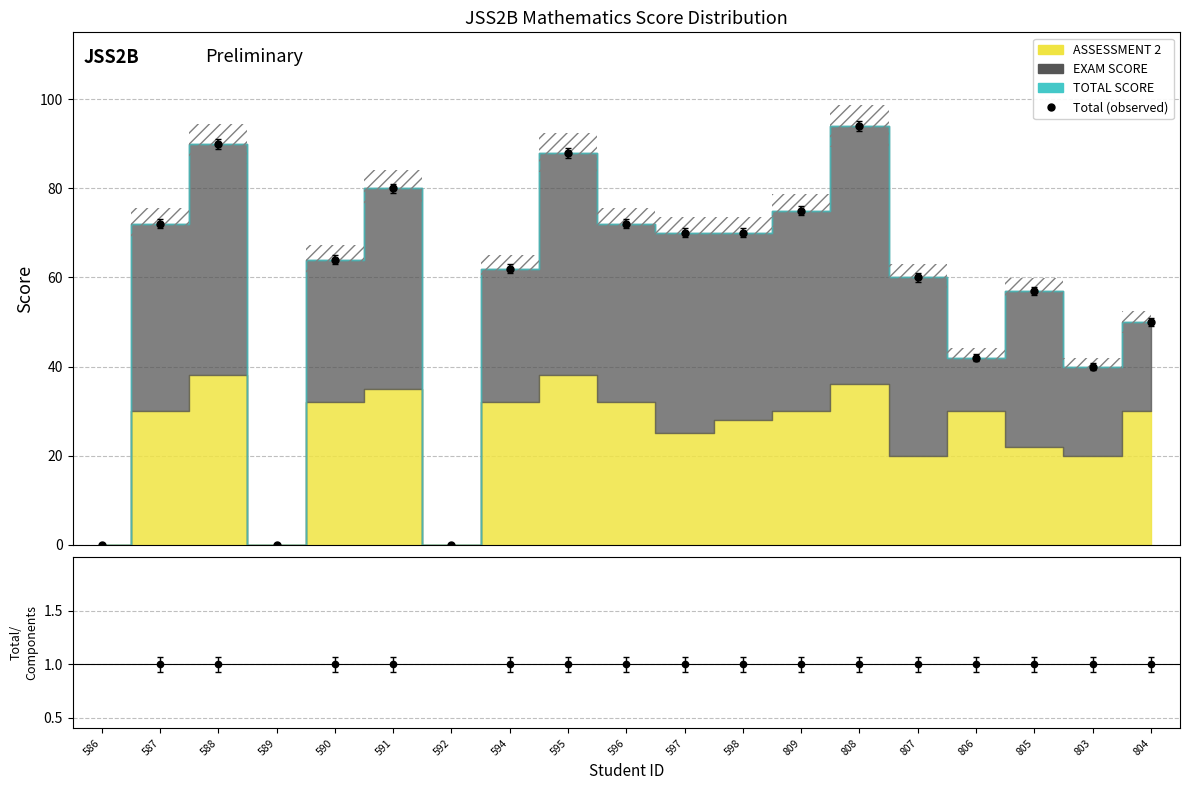

Reading left to right, transcribe all the data shown in this chart.

ASSESSMENT 2: 586=0	587=30	588=38	589=0	590=32	591=35	592=0	594=32	595=38	596=32	597=25	598=28	809=30	808=36	807=20	806=30	805=22	803=20	804=30
EXAM SCORE: 586=0	587=42	588=52	589=0	590=32	591=45	592=0	594=30	595=50	596=40	597=45	598=42	809=45	808=58	807=40	806=12	805=35	803=20	804=20
TOTAL SCORE: 586=0	587=72	588=90	589=0	590=64	591=80	592=0	594=62	595=88	596=72	597=70	598=70	809=75	808=94	807=60	806=42	805=57	803=40	804=50